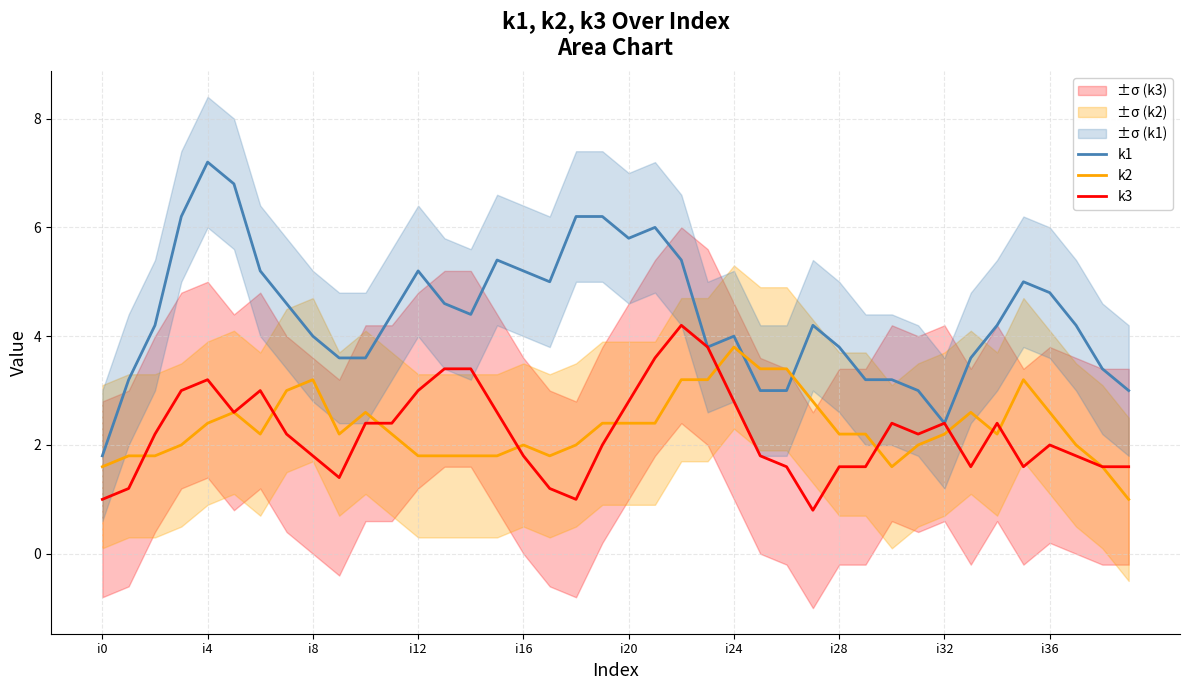

What is the label of the 22nd point from the right?

18